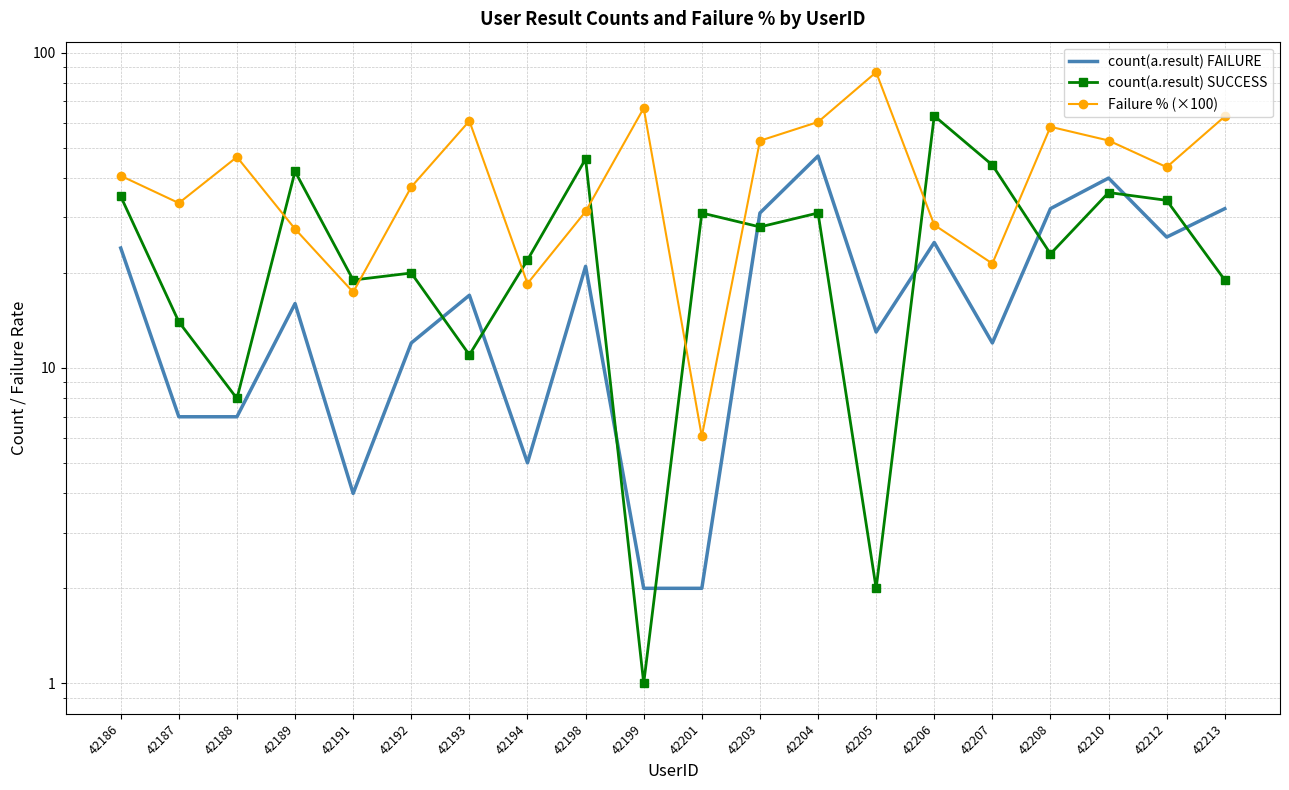

At which category does count(a.result) FAILURE reach its first local valley?

42191